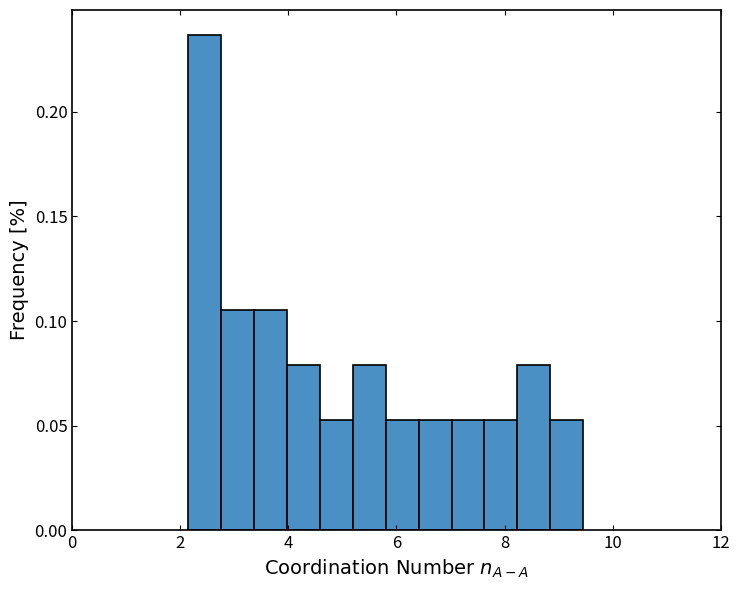

Around what value on the x-axis is the tallest bar? Give the approximate position of its centre, as read against the axis.

2.4